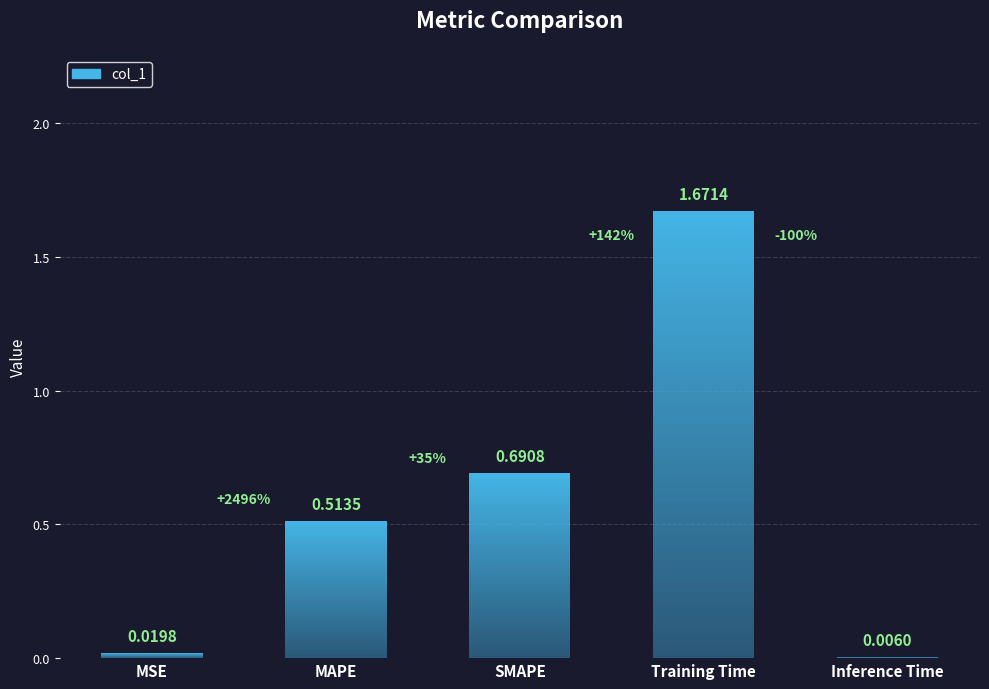

What is the value of the 4th bar from the left?

1.7